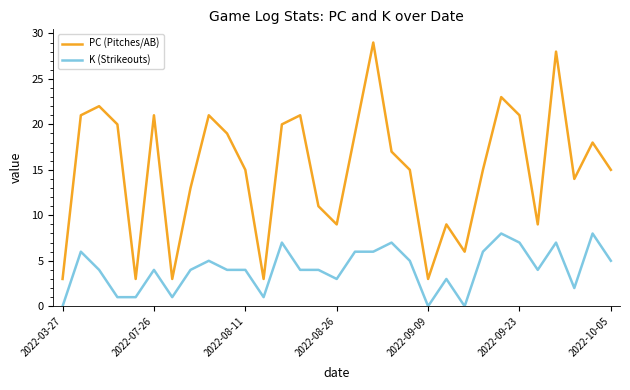

Rank the series by their maximum value, from highest to lowest.

PC (Pitches/AB), K (Strikeouts)